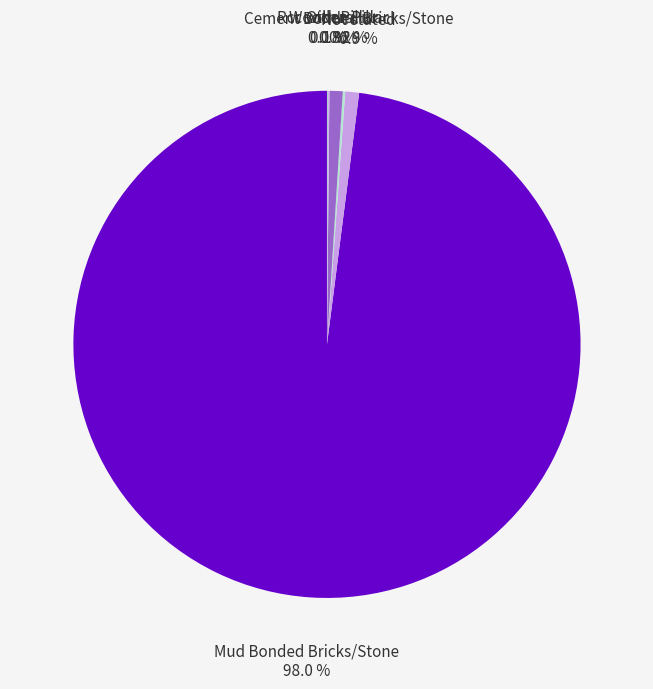

Combined, do Wooden Pillar and Not stated account for over 50%?

No